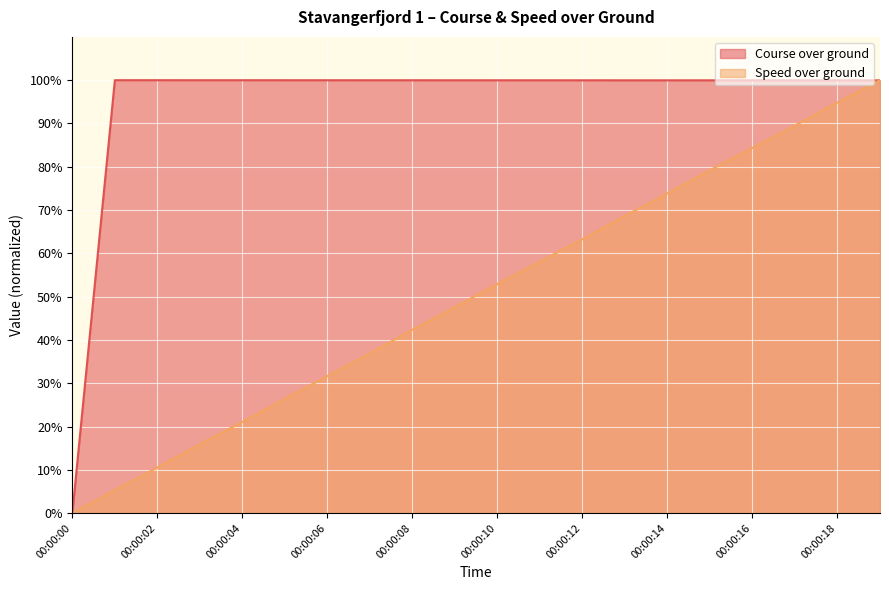

At 00:00:18, list the series in order from smallest to largest.

Speed over ground, Course over ground